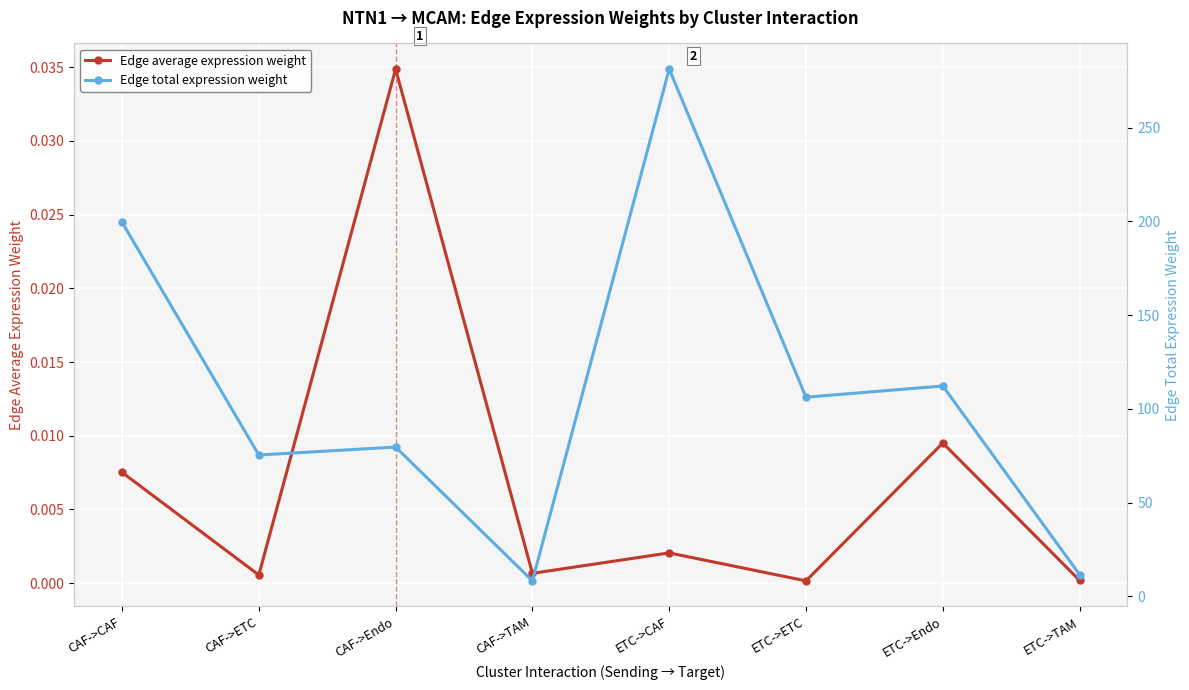

At how many categories does at least one series exceed 277?

1